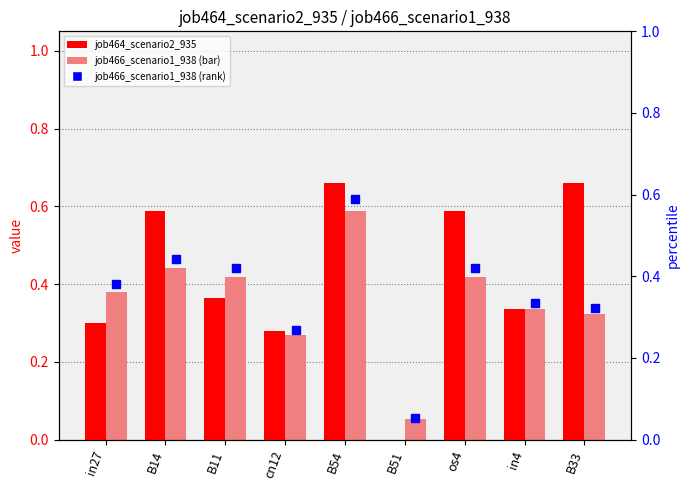

Read the job466_scenario1_938 (bar) value at B33.

0.3